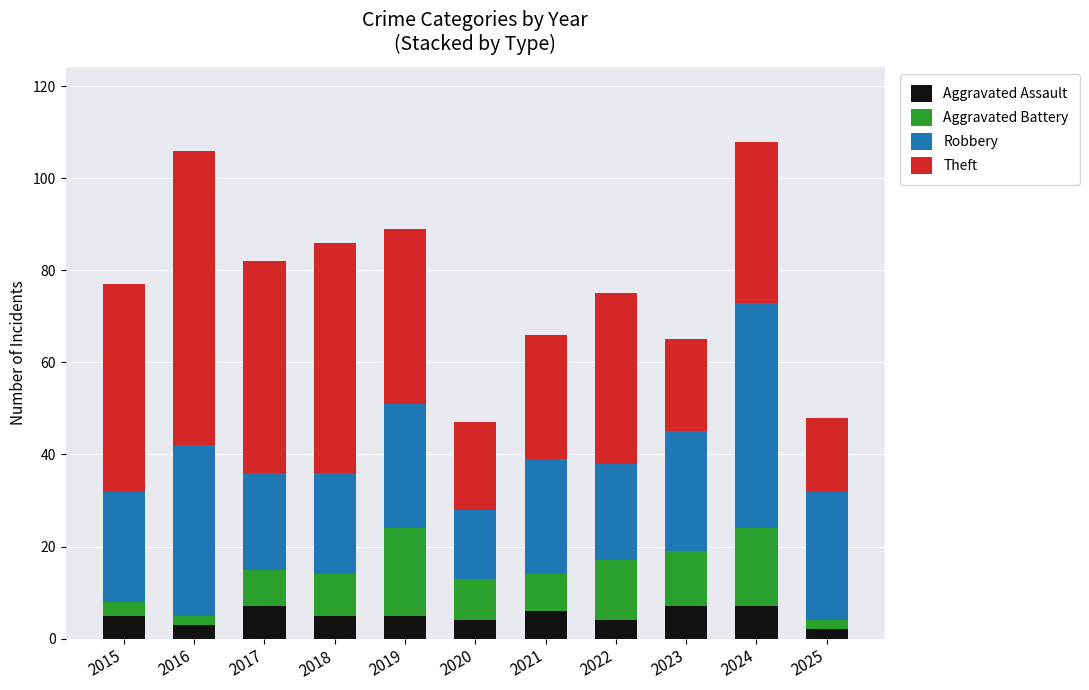

How many bars are there in total?

11